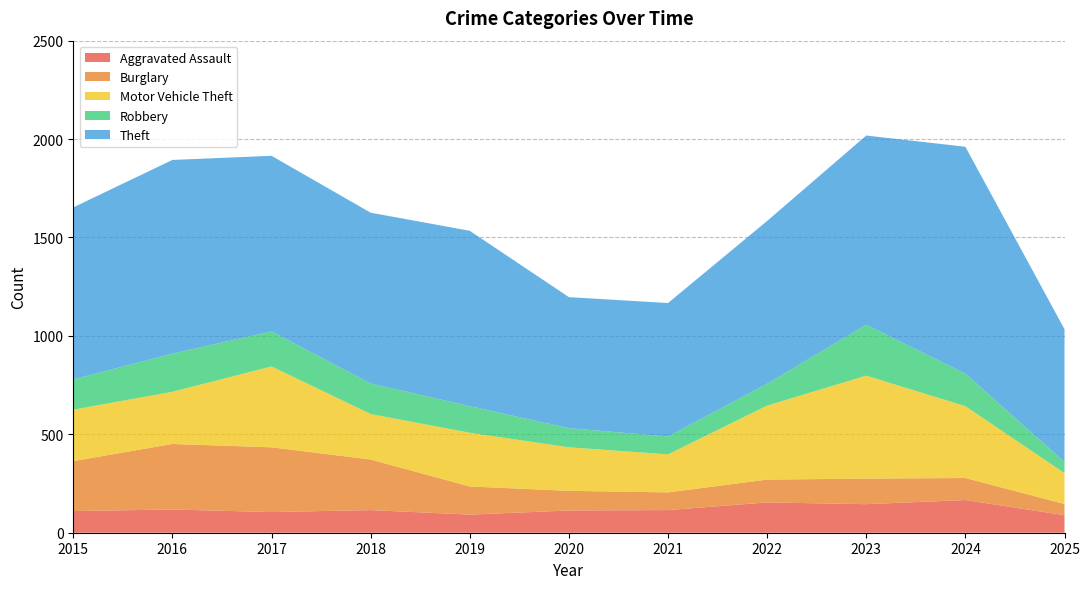

Reading left to right, transcribe all the data shown in this chart.

Aggravated Assault: 110	118	105	115	92	113	115	154	145	166	89
Burglary: 254	333	329	257	143	100	90	116	130	112	57
Motor Vehicle Theft: 261	265	411	231	273	221	193	376	523	365	157
Robbery: 154	194	178	155	135	97	91	111	259	165	57
Theft: 874	984	892	868	891	666	678	827	961	1153	674